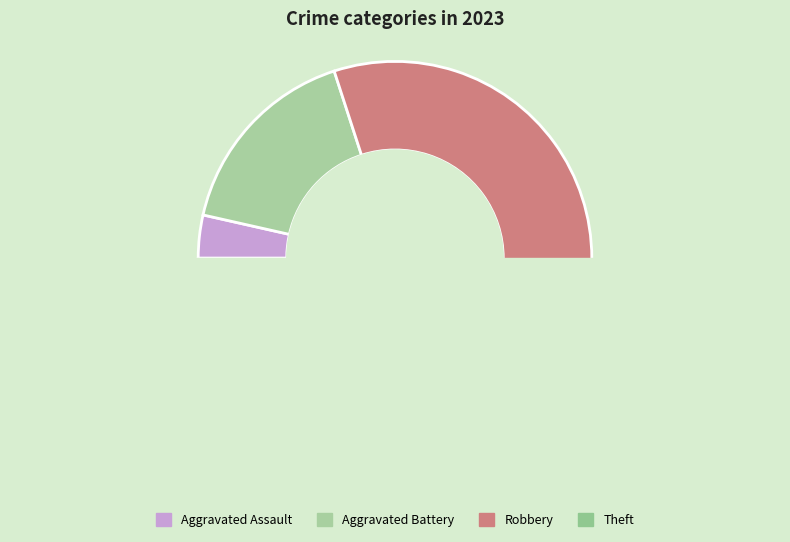

True or false: Criminal Sexual Assault accounts for 0% of the total.

True